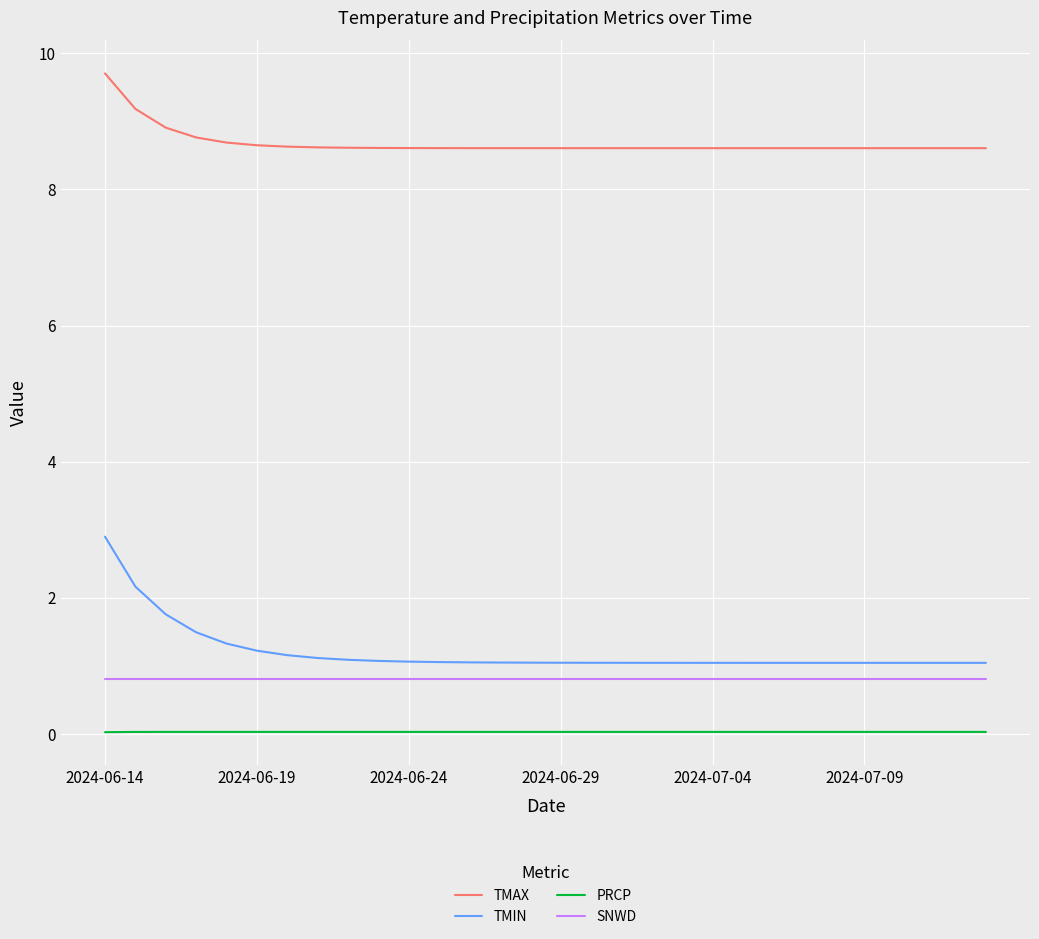

True or false: SNWD and PRCP intersect in this chart.

False